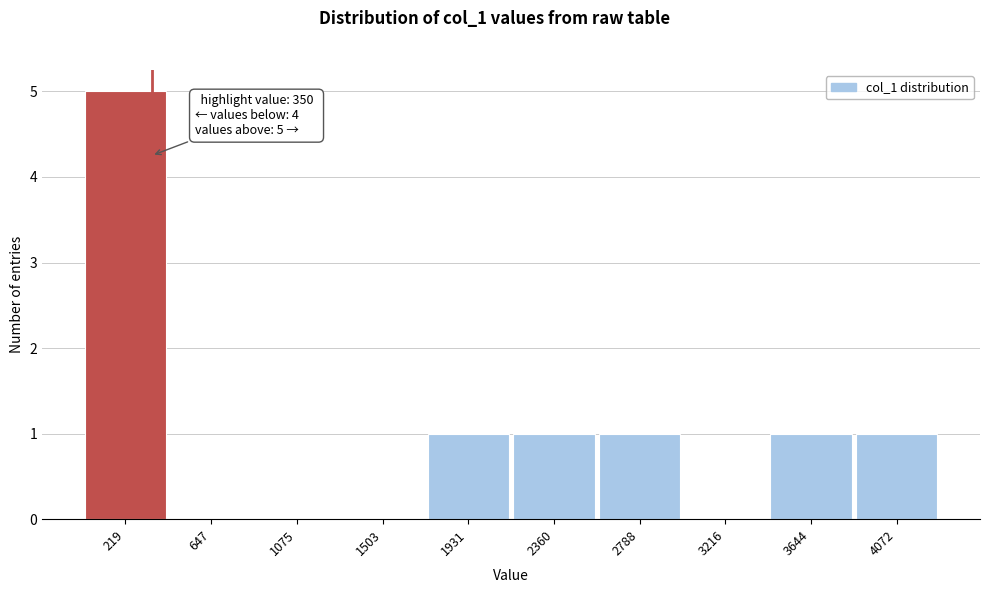

Which range on the x-axis has the tallest bar?

0 to 450